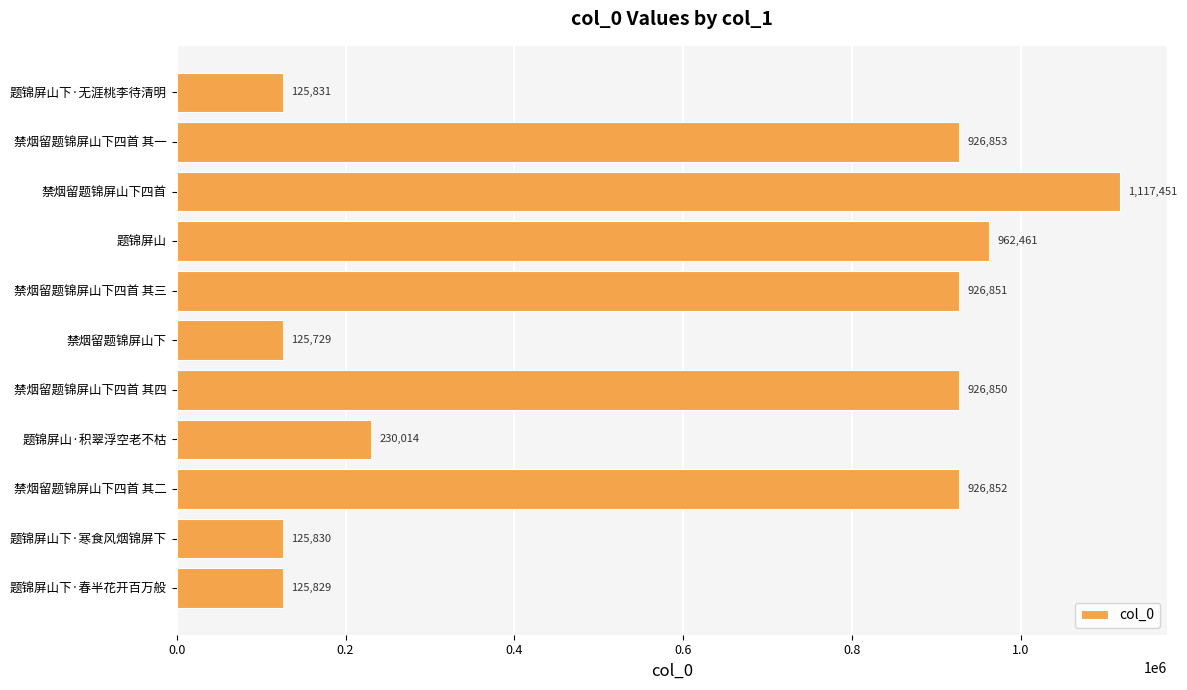

Rank the categories by value from lowest to highest.

禁烟留题锦屏山下, 题锦屏山下·春半花开百万般, 题锦屏山下·寒食风烟锦屏下, 题锦屏山下·无涯桃李待清明, 题锦屏山·积翠浮空老不枯, 禁烟留题锦屏山下四首 其四, 禁烟留题锦屏山下四首 其三, 禁烟留题锦屏山下四首 其二, 禁烟留题锦屏山下四首 其一, 题锦屏山, 禁烟留题锦屏山下四首